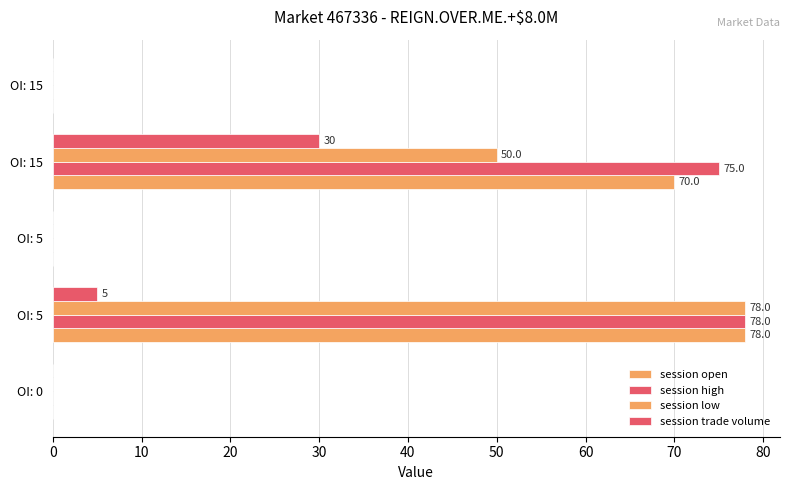

How many data points does each series have?

5